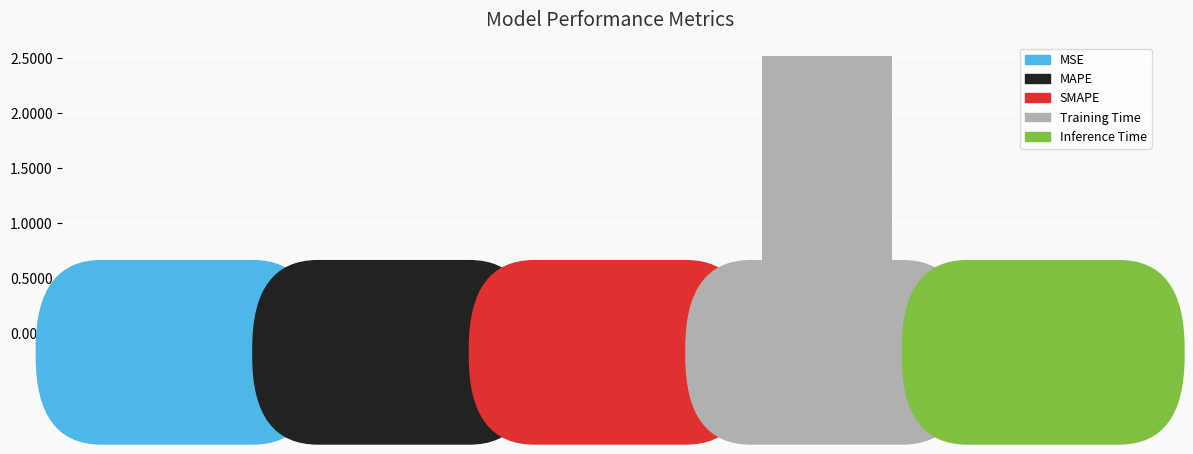

What is the maximum value shown in the chart?

2.5